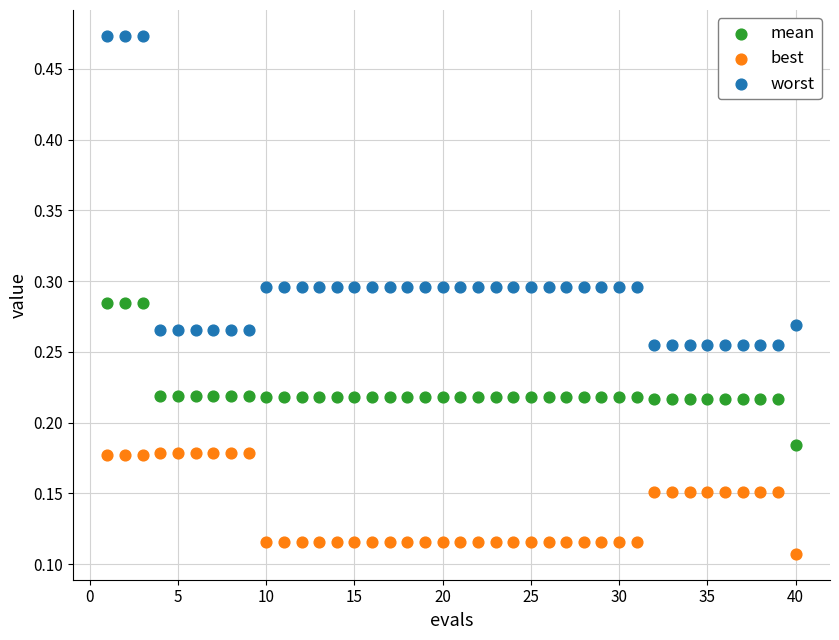

What are all the series names shown in the legend?

mean, best, worst